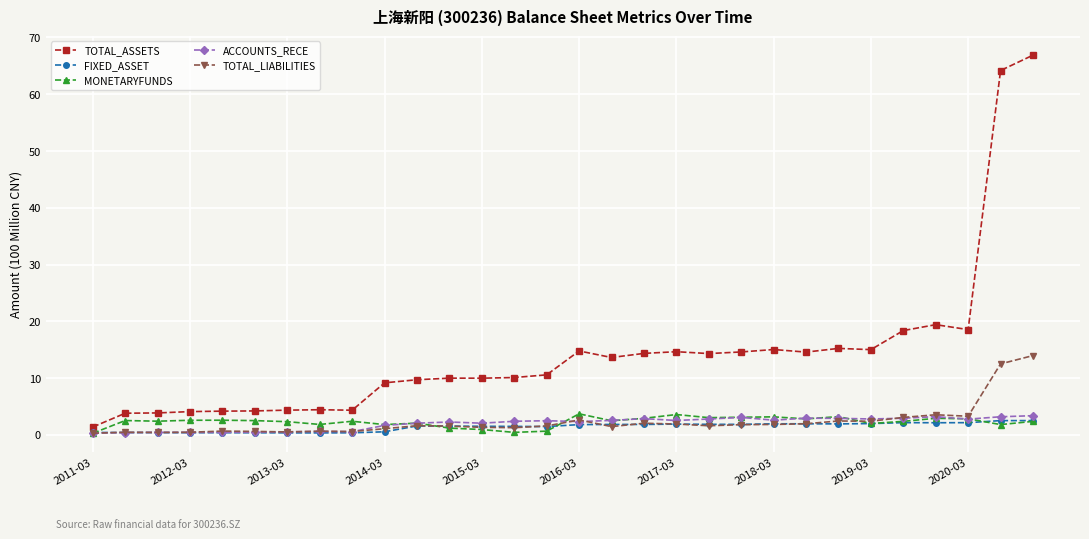

Which series has the largest range (max minus min)?

TOTAL_ASSETS